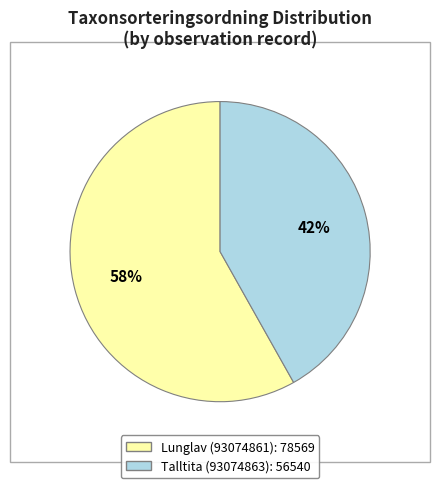

How many slices are in this pie chart?

2